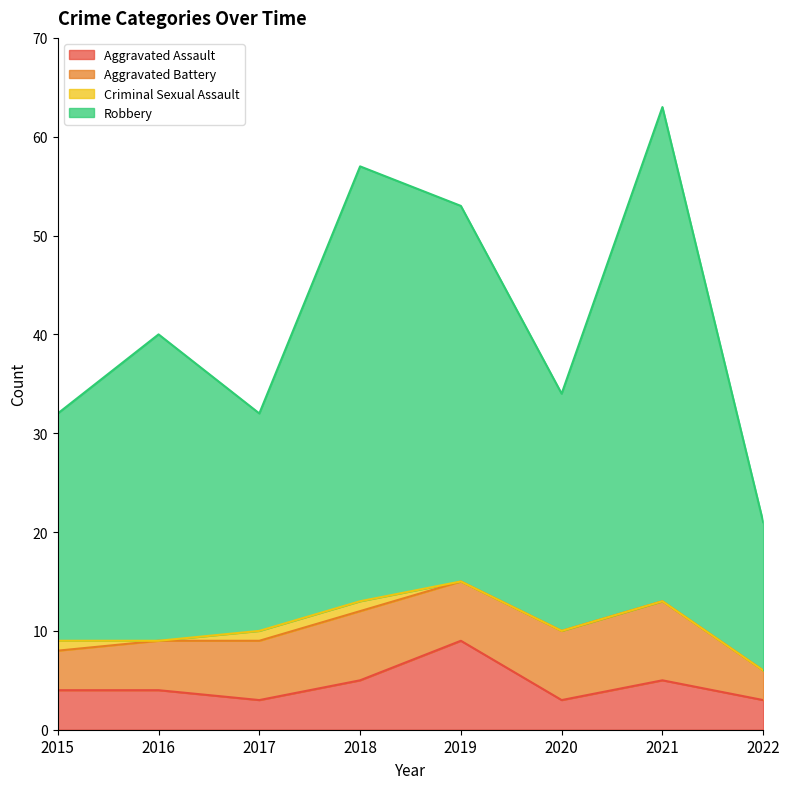

The value of Aggravated Assault at 2019 is 9. True or false?

True